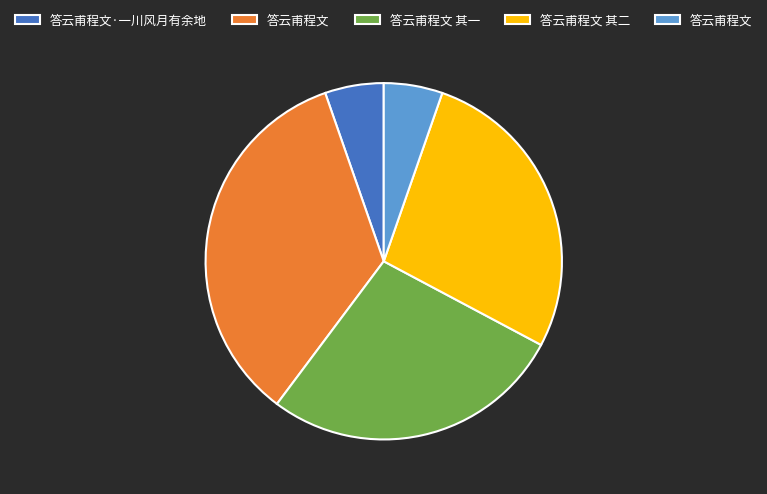

How many segments does this pie chart have?

5